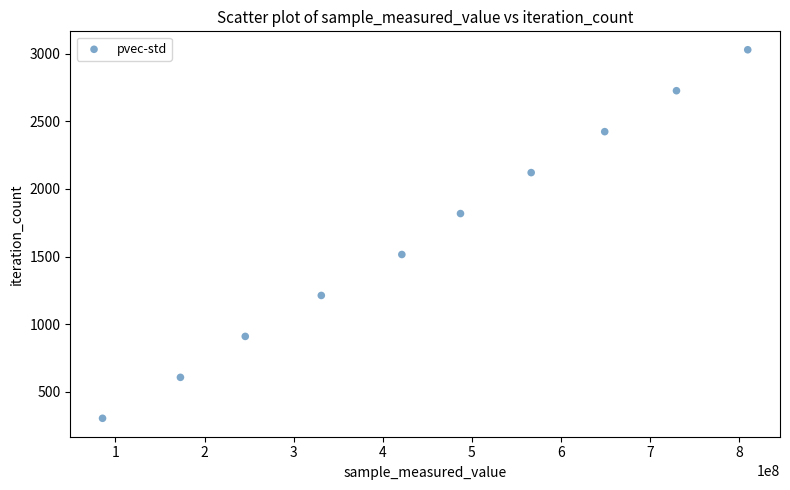

What is the range of X values (max minus min)?

724291057